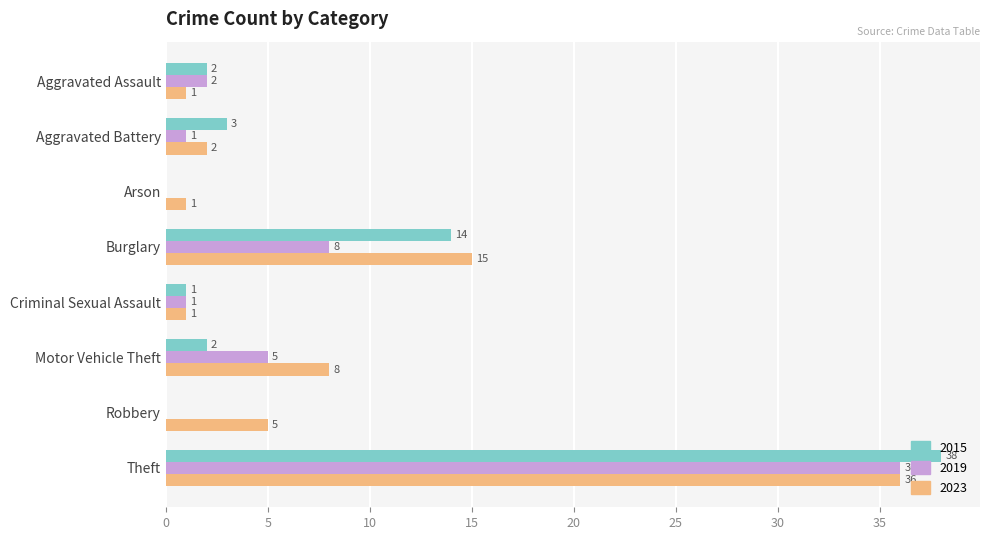

Which series has the widest spread of values?

2015